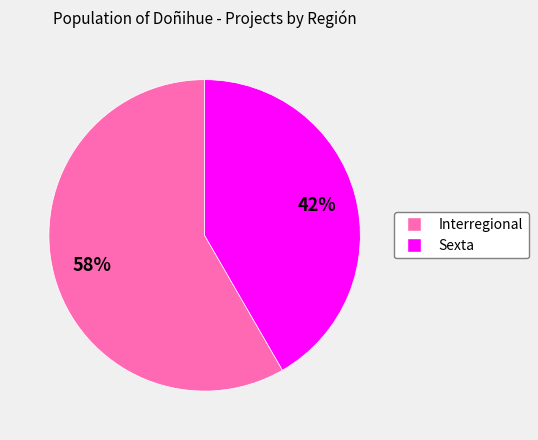

What is the largest slice in the pie chart?

Interregional